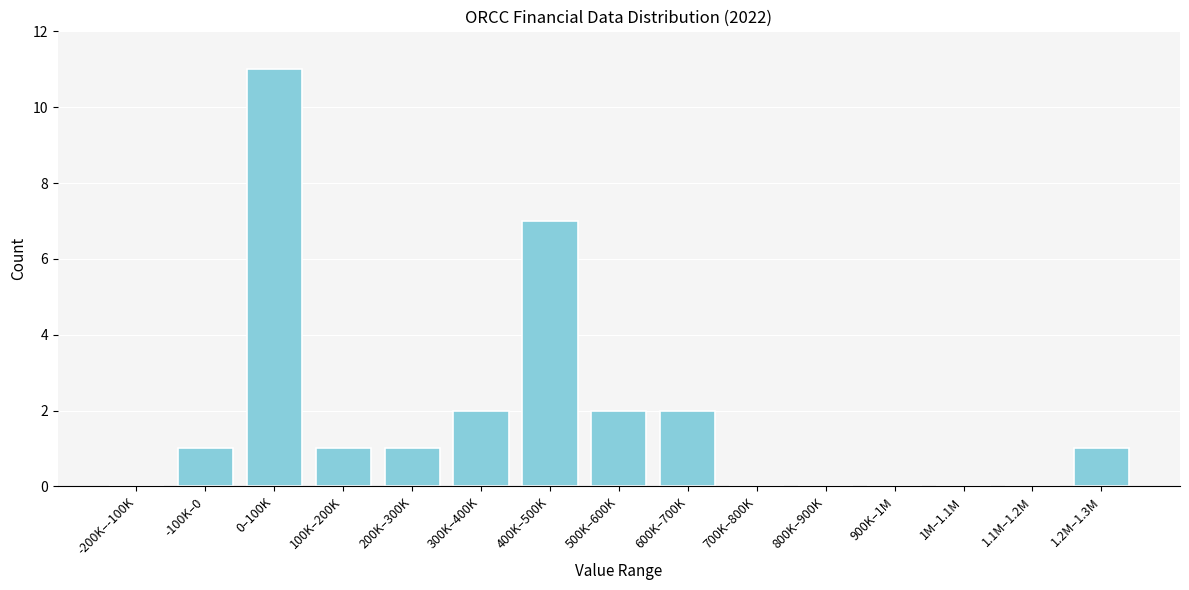

Reading right to left, list all the values displayed in this chart.

1.2M–1.3M=1	1.1M–1.2M=0	1M–1.1M=0	900K–1M=0	800K–900K=0	700K–800K=0	600K–700K=2	500K–600K=2	400K–500K=7	300K–400K=2	200K–300K=1	100K–200K=1	0–100K=11	-100K–0=1	-200K–-100K=0